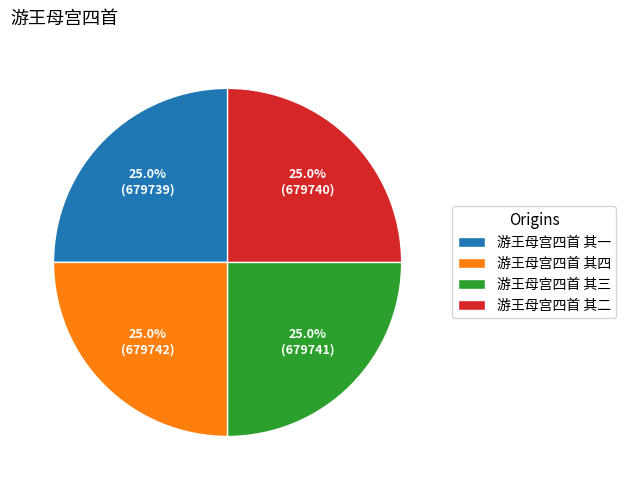

To the nearest percent, what is the combined percentage of 游王母宫四首 其四 and 游王母宫四首 其三?

50%